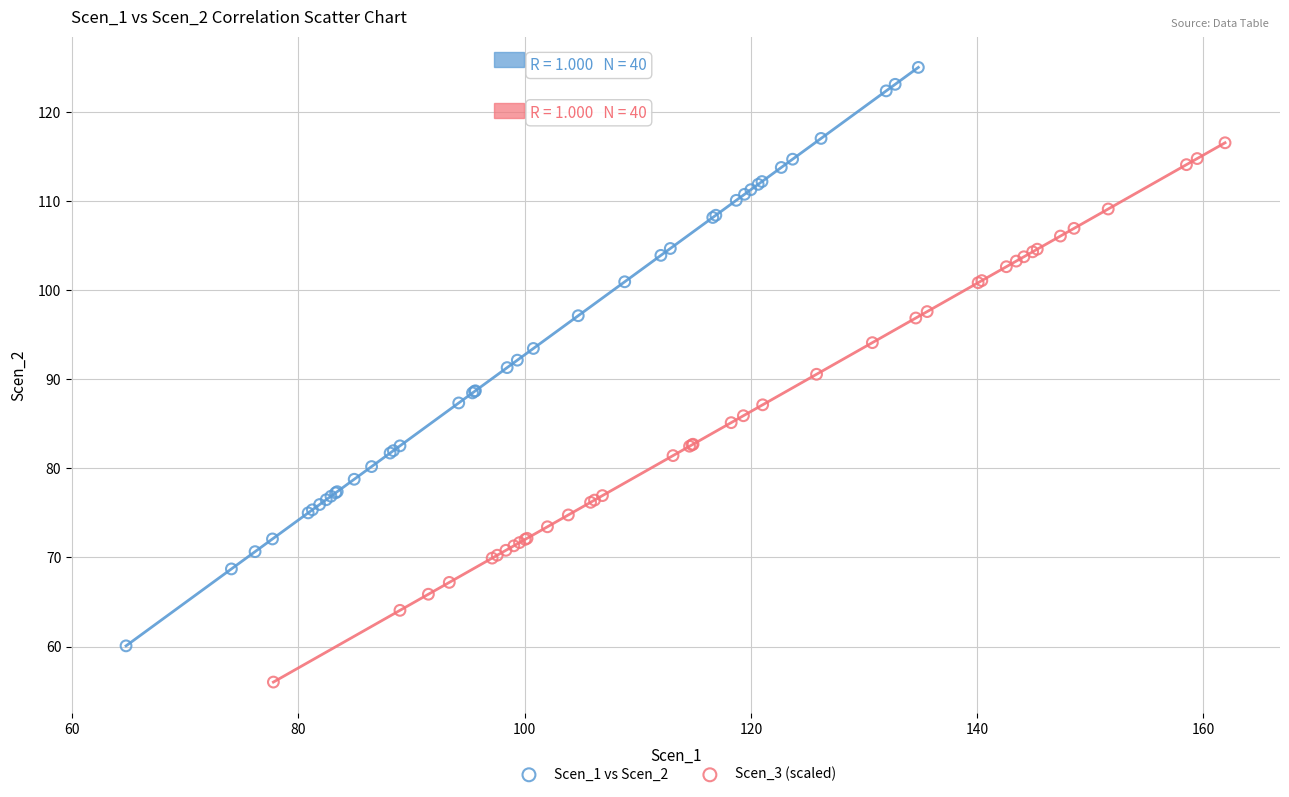

Which series has the widest spread of Y values?

Scen_1 vs Scen_2